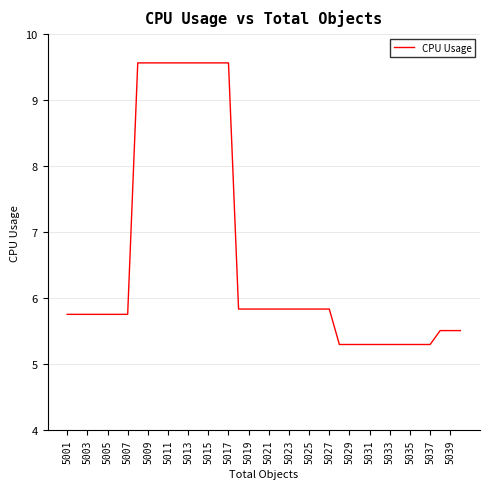

What is the smallest value displayed?

5.3